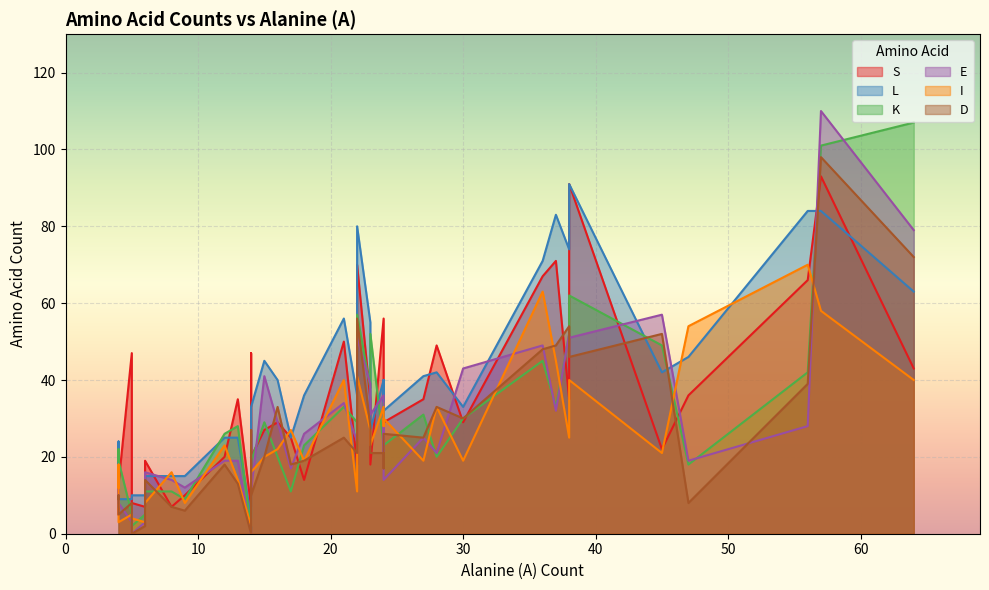

Reading right to left, transcribe all the data shown in this chart.

S: 37=71	23=35	17=25	45=22	27=35	36=67	22=70	22=52	24=33	38=91	14=7	5=8	30=29	15=27	24=29	22=18	9=10	6=19	16=29	64=43	12=20	21=50	56=66	14=47	14=20	38=35	6=7	4=13	23=18	57=93	24=56	24=30	8=7	5=47	4=20	13=35	4=5	47=36	18=14	28=49
L: 37=83	23=55	17=25	45=42	27=41	36=71	22=80	22=56	24=40	38=91	14=4	5=10	30=33	15=45	24=32	22=36	9=15	6=15	16=40	64=63	12=25	21=56	56=84	14=26	14=33	38=74	6=10	4=9	23=27	57=84	24=40	24=33	8=15	5=9	4=24	13=25	4=8	47=46	18=36	28=42
K: 37=33	23=38	17=11	45=49	27=31	36=45	22=57	22=40	24=34	38=62	14=1	5=2	30=30	15=29	24=23	22=29	9=9	6=11	16=20	64=107	12=26	21=33	56=42	14=19	14=19	38=52	6=5	4=19	23=52	57=101	24=23	24=25	8=11	5=5	4=22	13=28	4=10	47=18	18=23	28=20
E: 37=32	23=39	17=17	45=57	27=25	36=49	22=51	22=28	24=29	38=51	14=0	5=0	30=43	15=41	24=14	22=24	9=12	6=16	16=29	64=79	12=19	21=34	56=28	14=26	14=11	38=52	6=3	4=8	23=31	57=110	24=36	24=21	8=14	5=3	4=13	13=19	4=7	47=19	18=26	28=21
I: 37=45	23=27	17=27	45=21	27=19	36=63	22=41	22=38	24=29	38=40	14=2	5=4	30=19	15=20	24=30	22=11	9=8	6=8	16=22	64=40	12=23	21=40	56=70	14=15	14=16	38=25	6=3	4=3	23=23	57=58	24=33	24=28	8=16	5=5	4=18	13=14	4=12	47=54	18=19	28=33
D: 37=49	23=28	17=18	45=52	27=25	36=48	22=56	22=23	24=26	38=46	14=0	5=0	30=30	15=20	24=26	22=21	9=6	6=14	16=33	64=72	12=18	21=25	56=39	14=27	14=10	38=54	6=2	4=5	23=21	57=98	24=21	24=17	8=7	5=8	4=10	13=13	4=9	47=8	18=19	28=33